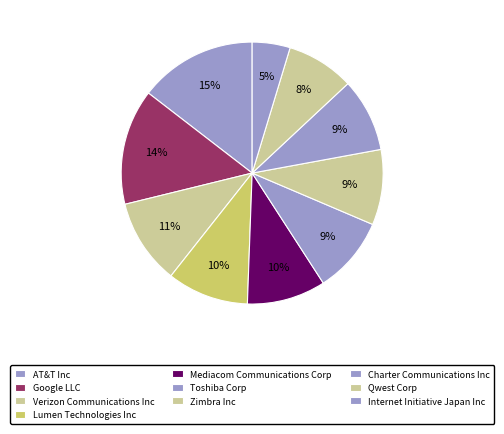

How many segments does this pie chart have?

10